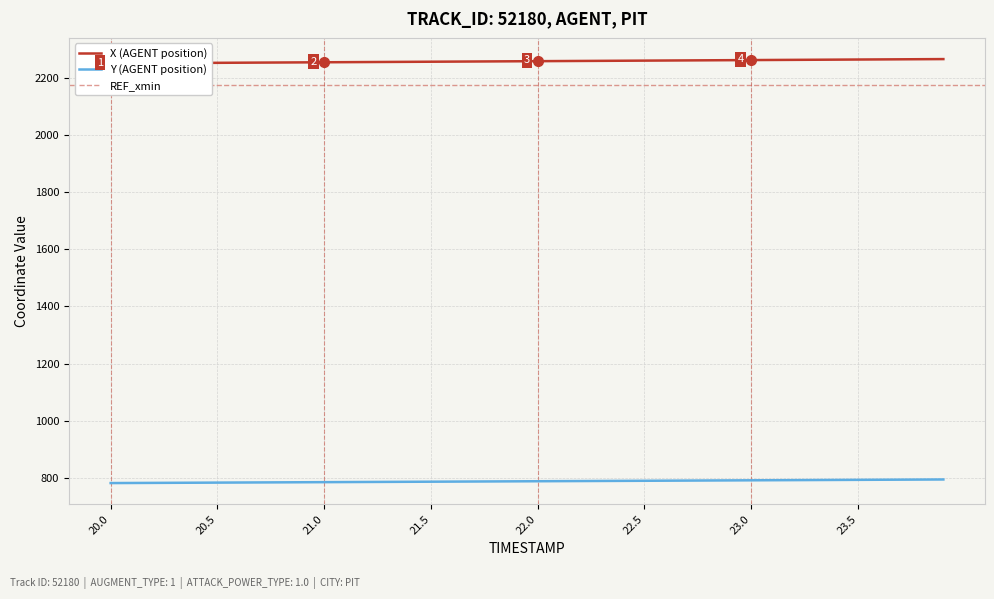

True or false: Y and X cross at least once.

False